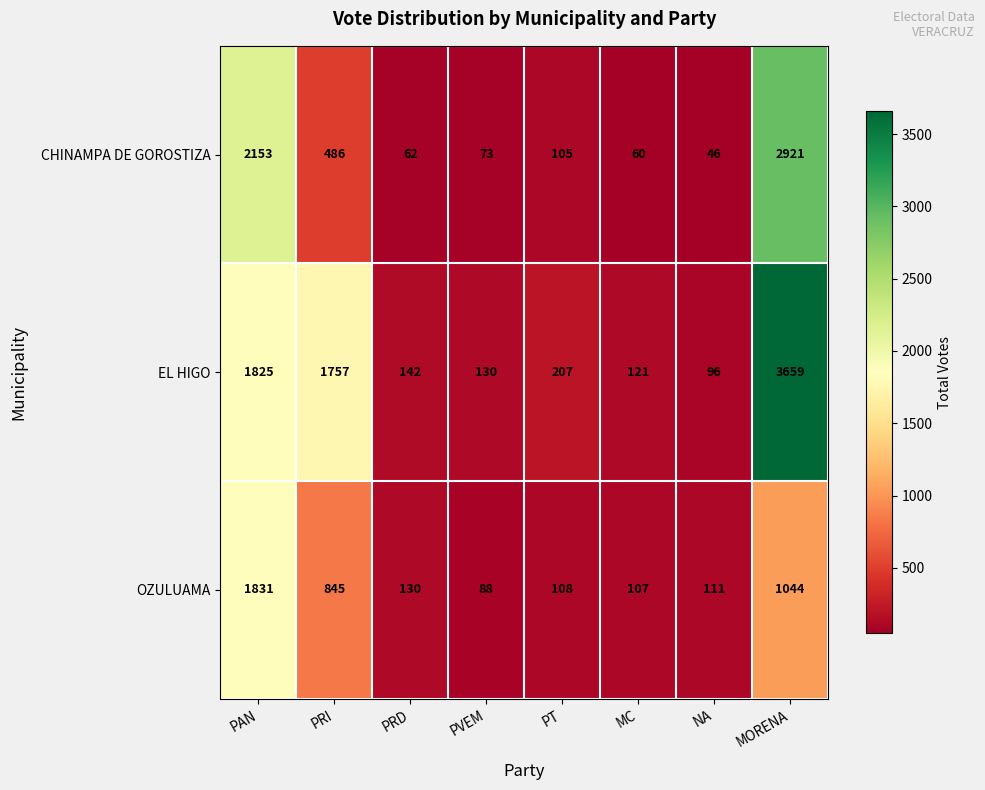

Reading right to left, transcribe all the data shown in this chart.

CHINAMPA DE GOROSTIZA: MORENA=2921	NA=46	MC=60	PT=105	PVEM=73	PRD=62	PRI=486	PAN=2153
EL HIGO: MORENA=3659	NA=96	MC=121	PT=207	PVEM=130	PRD=142	PRI=1757	PAN=1825
OZULUAMA: MORENA=1044	NA=111	MC=107	PT=108	PVEM=88	PRD=130	PRI=845	PAN=1831